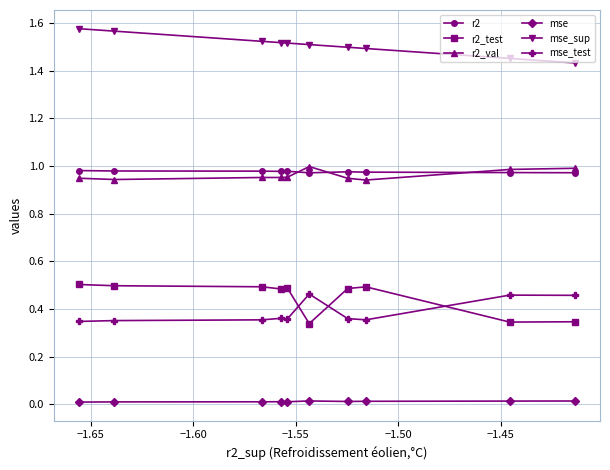

True or false: mse_sup and mse_test intersect in this chart.

False